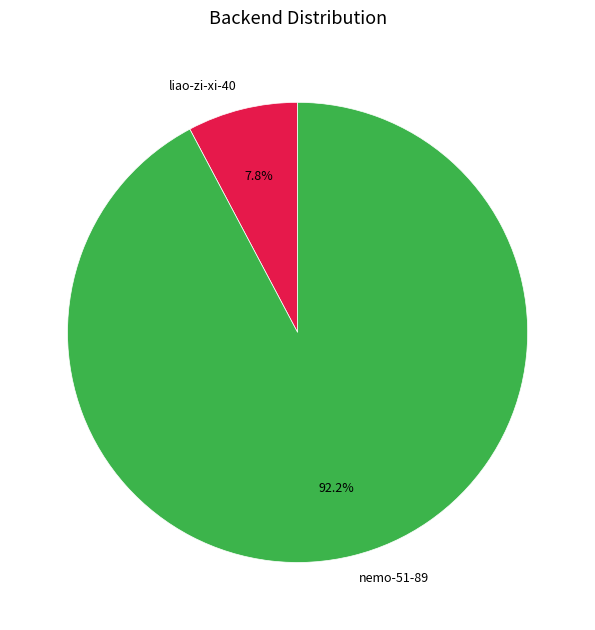

Between nemo-51-89 and liao-zi-xi-40, which is larger?

nemo-51-89